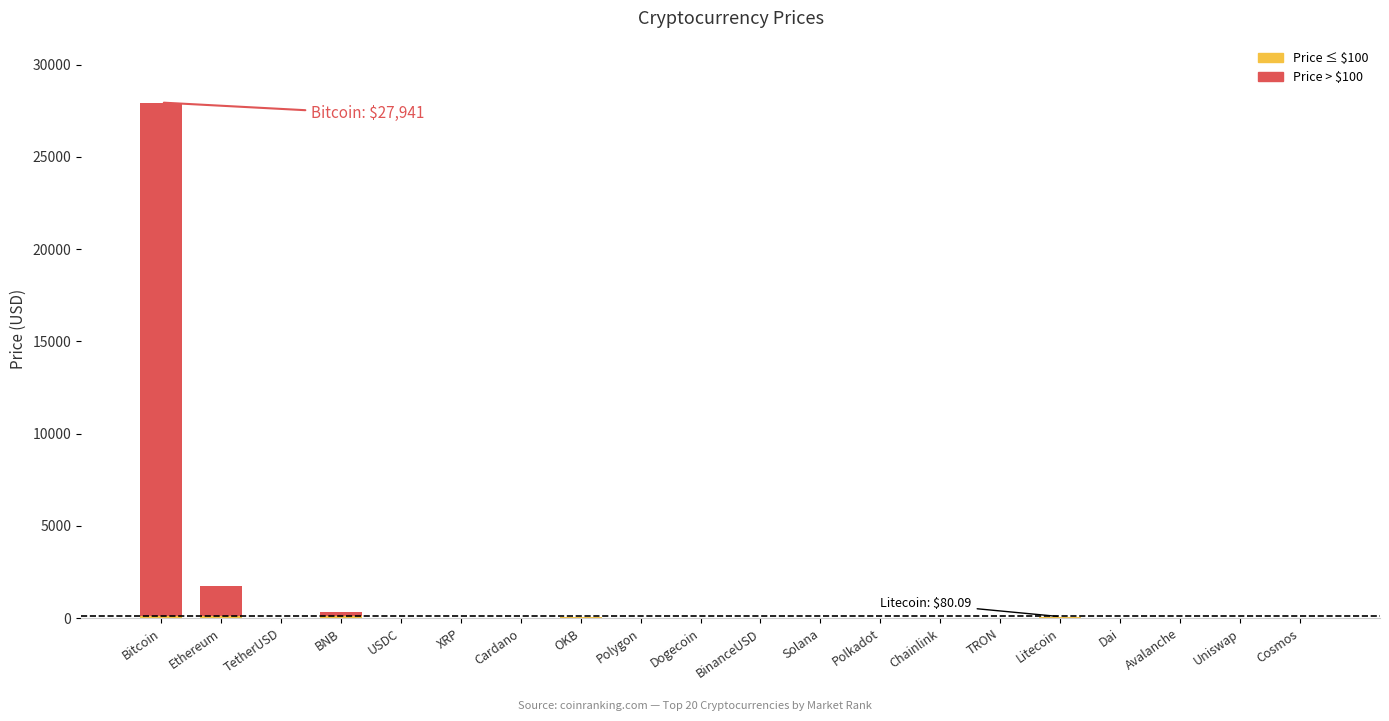

What is the sum of all Price > $100 values?

29723.7